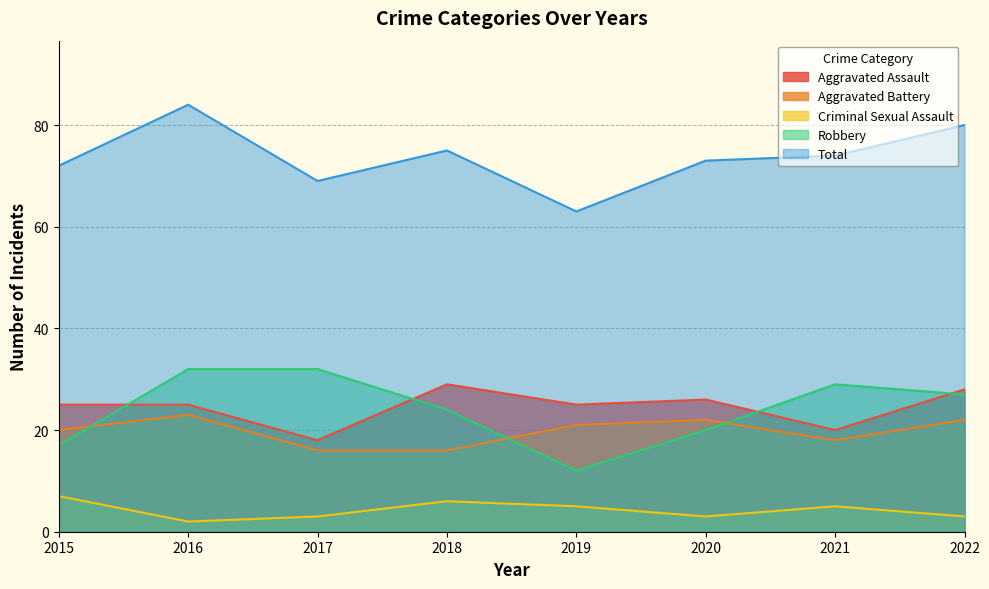

True or false: Aggravated Battery has a value of 20 at 2015.

True